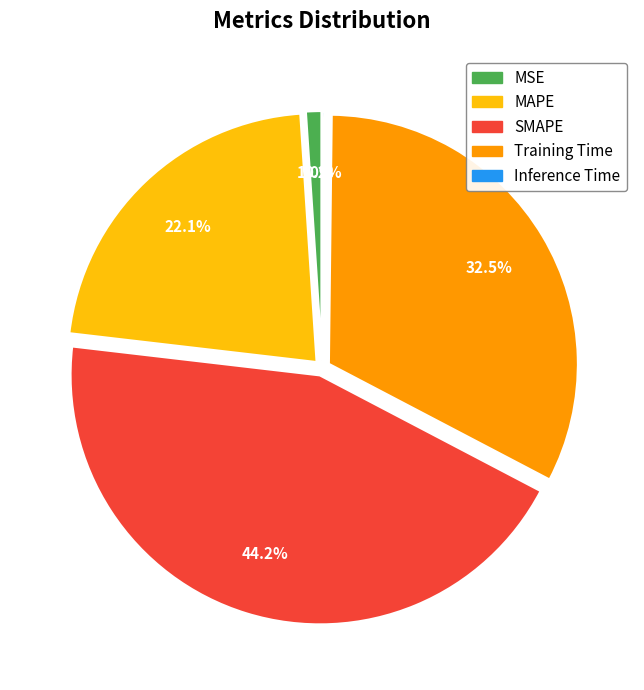

Which category has the biggest portion of the pie?

SMAPE